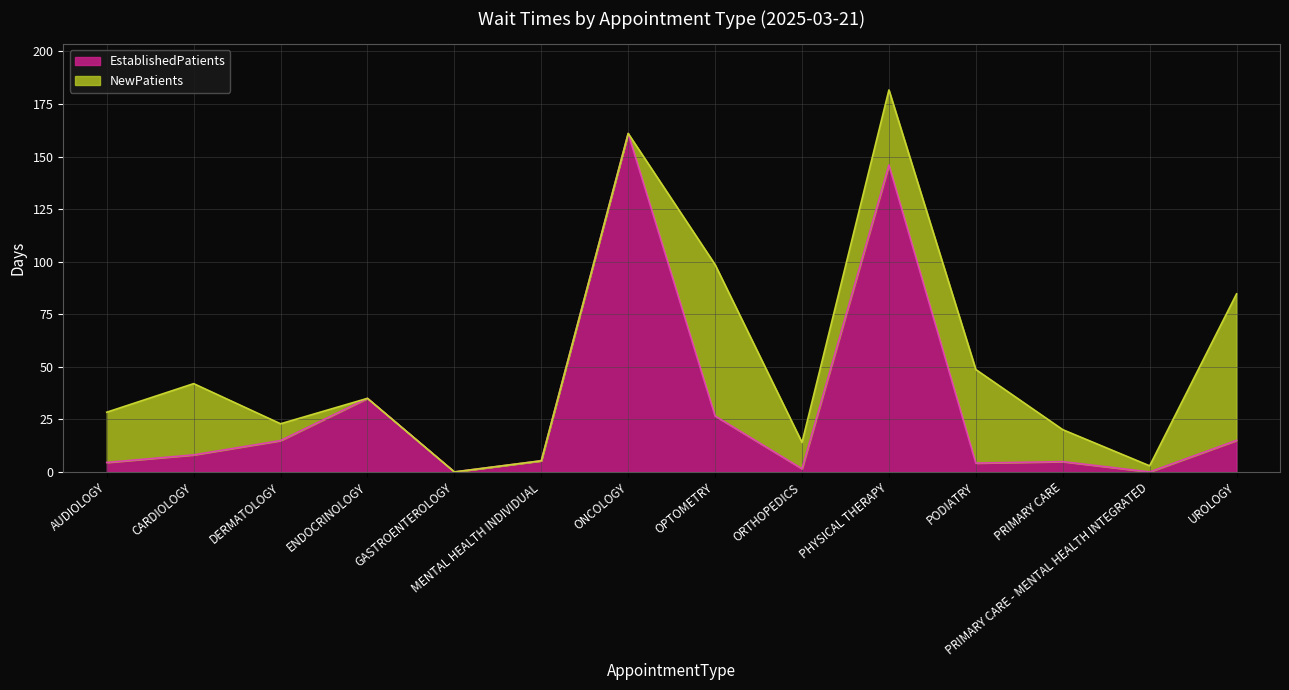

How many values are below 8?

7